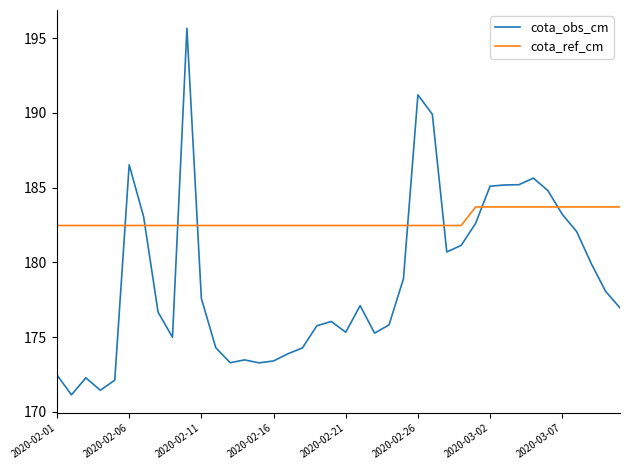

How many cota_ref_cm values are between 182 and 183?

29